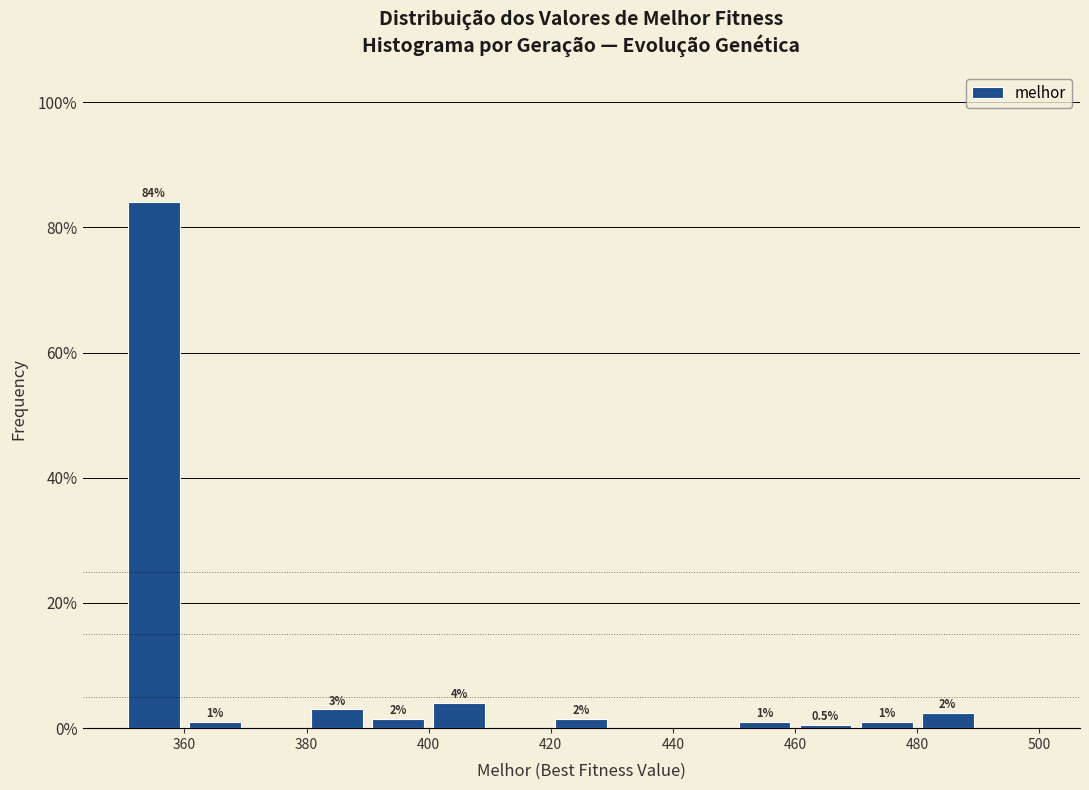

Over which range of the x-axis is the bar tallest?

350 to 360